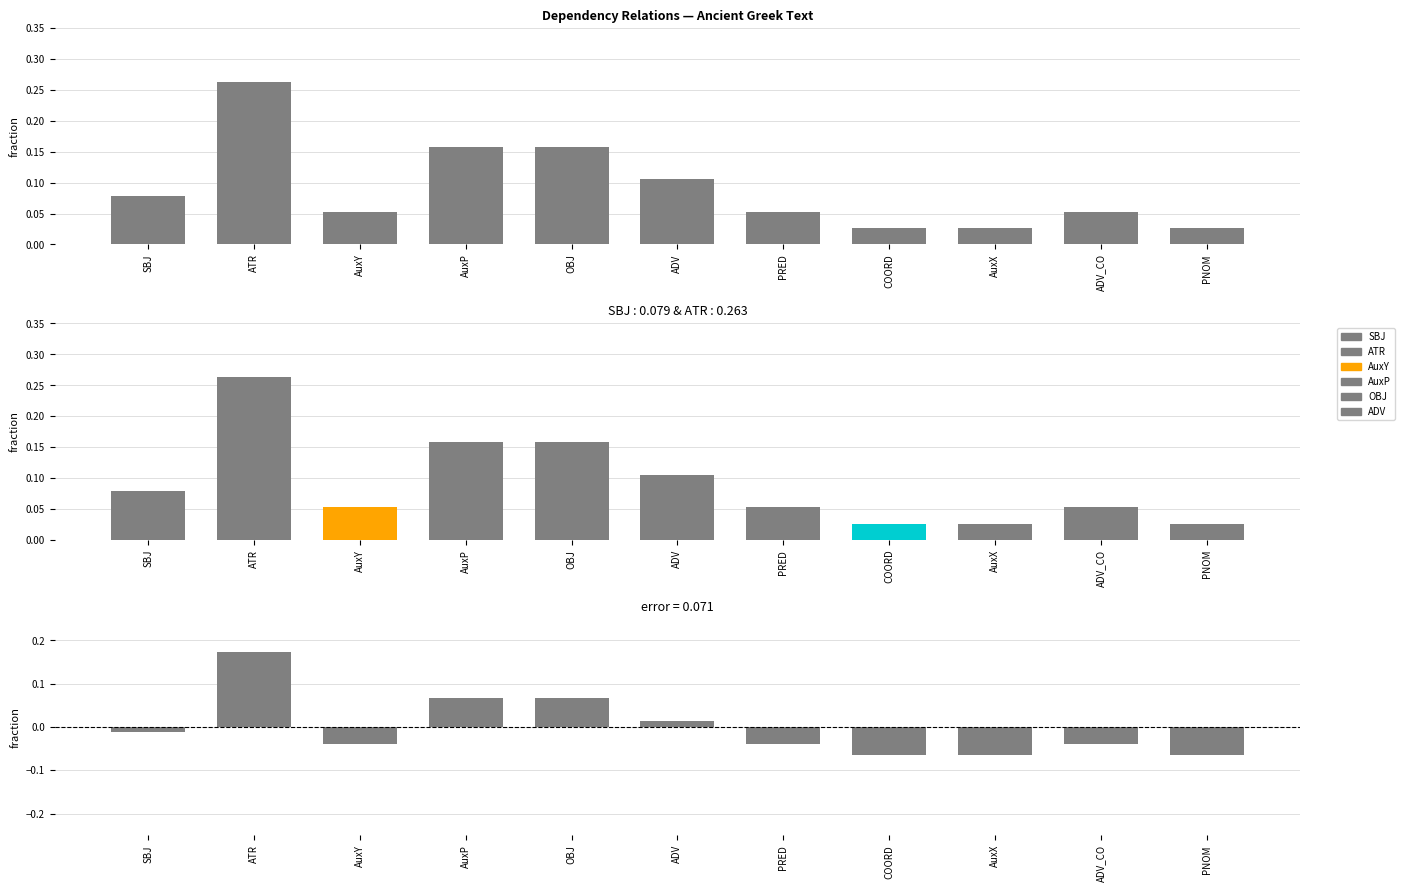

What is the difference between the negative residual values at SBJ and COORD?

0.1